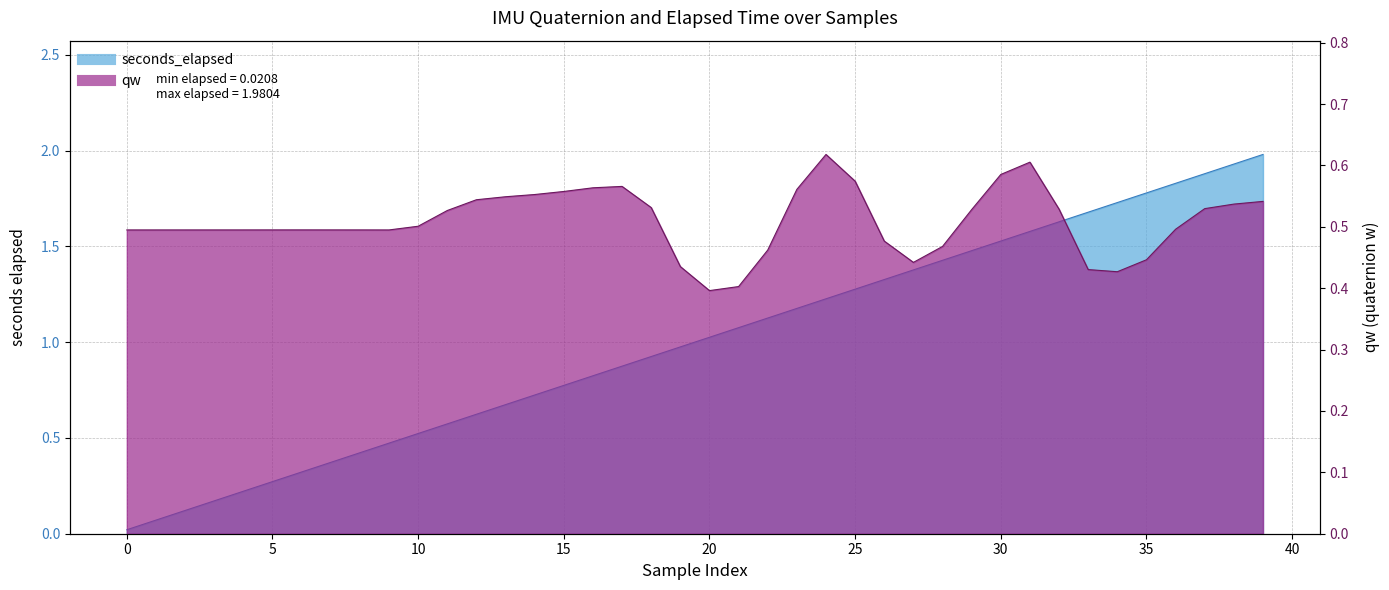

What are all the series names shown in the legend?

seconds_elapsed, qw